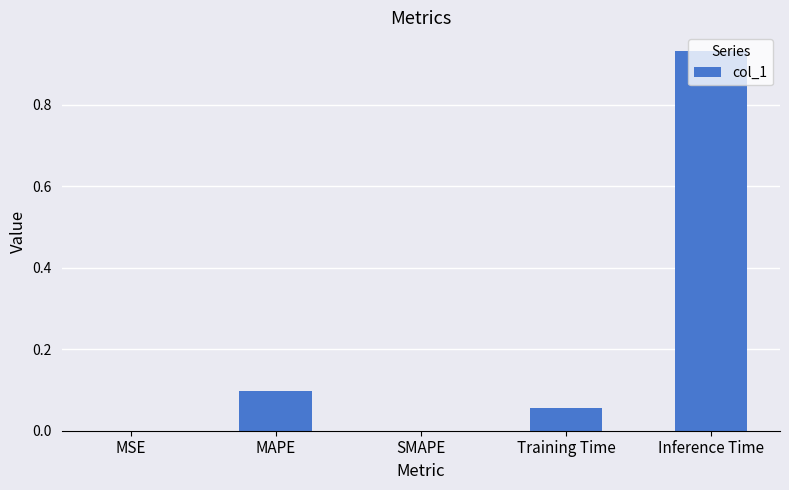

What is the change in value from Training Time to Inference Time?

+0.9